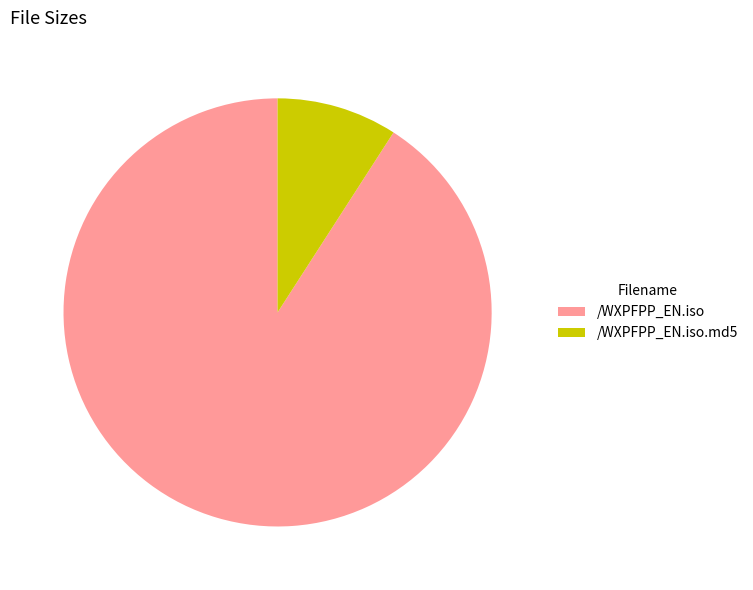

True or false: /WXPFPP_EN.iso.md5 accounts for 20% of the total.

False